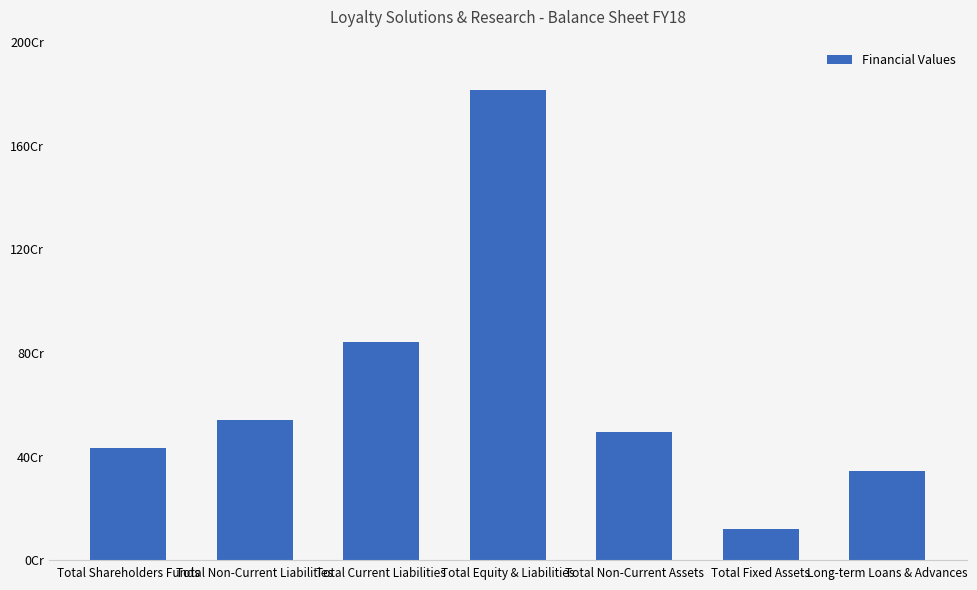

What is the greatest value displayed?

1816806736